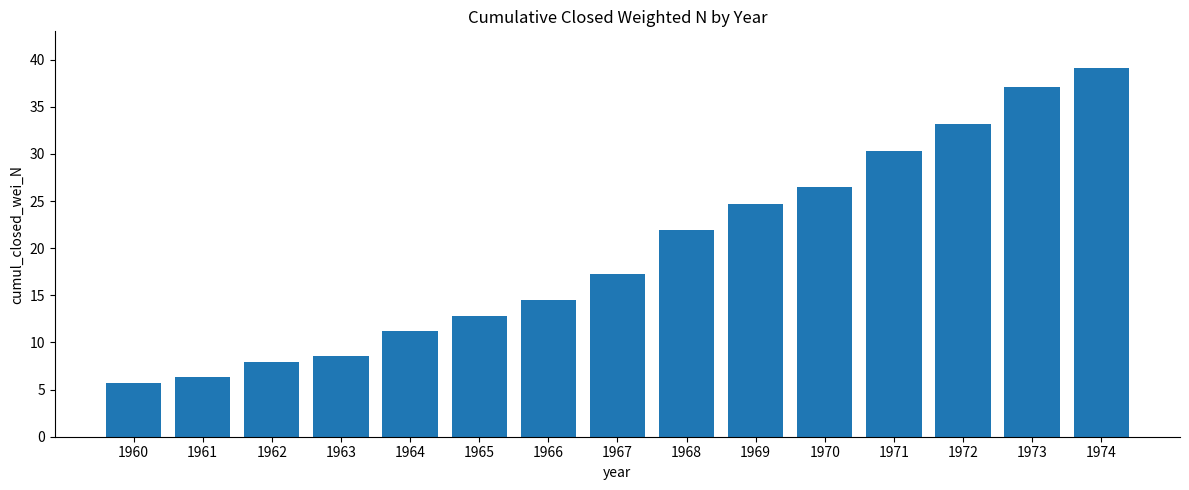

What is the average value?

19.8